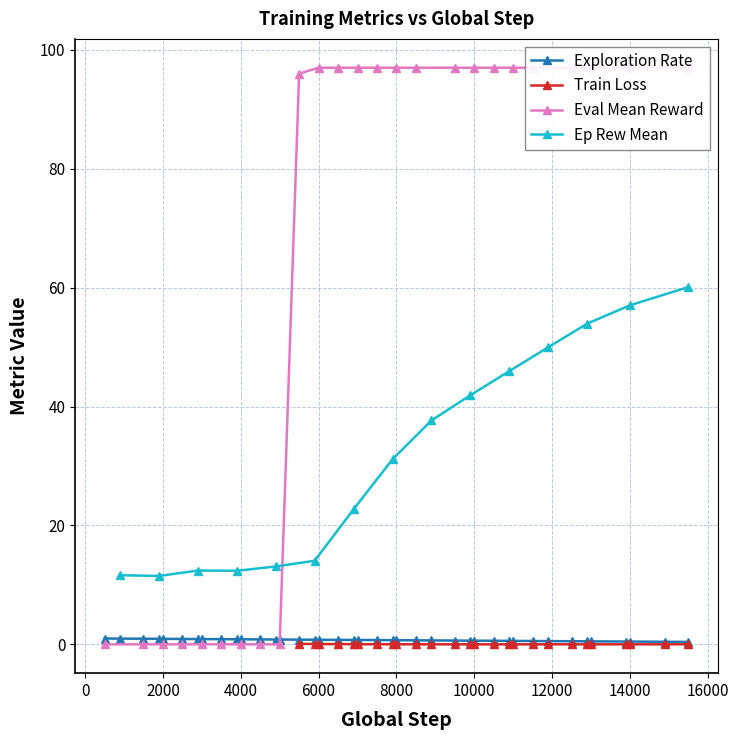

What is the average value?

0.7